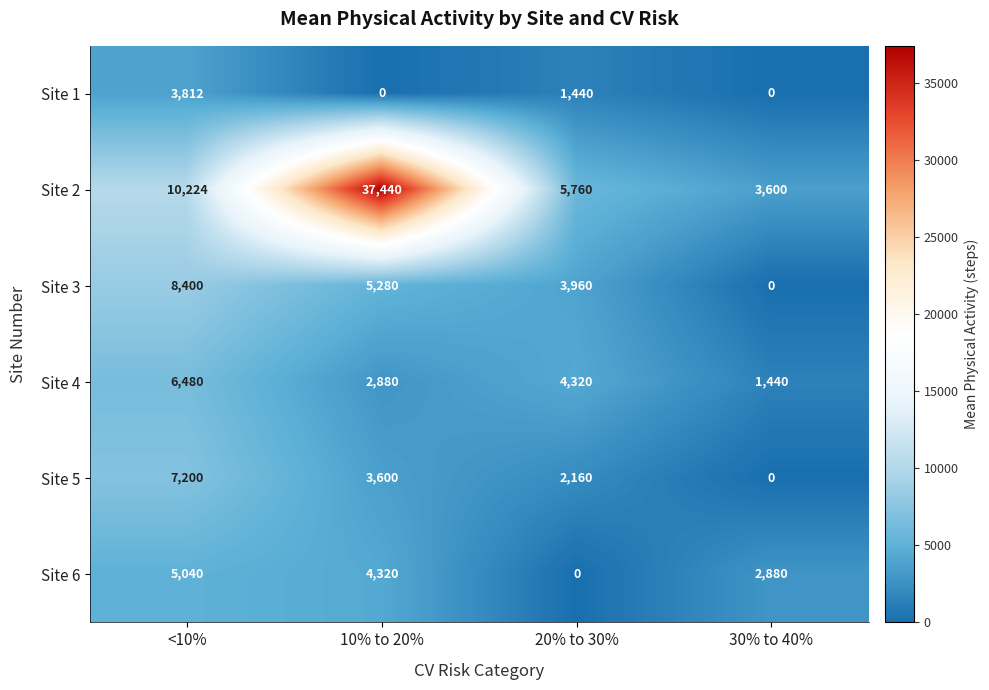

At 20% to 30%, list the series in order from smallest to largest.

Site 6, Site 1, Site 5, Site 3, Site 4, Site 2